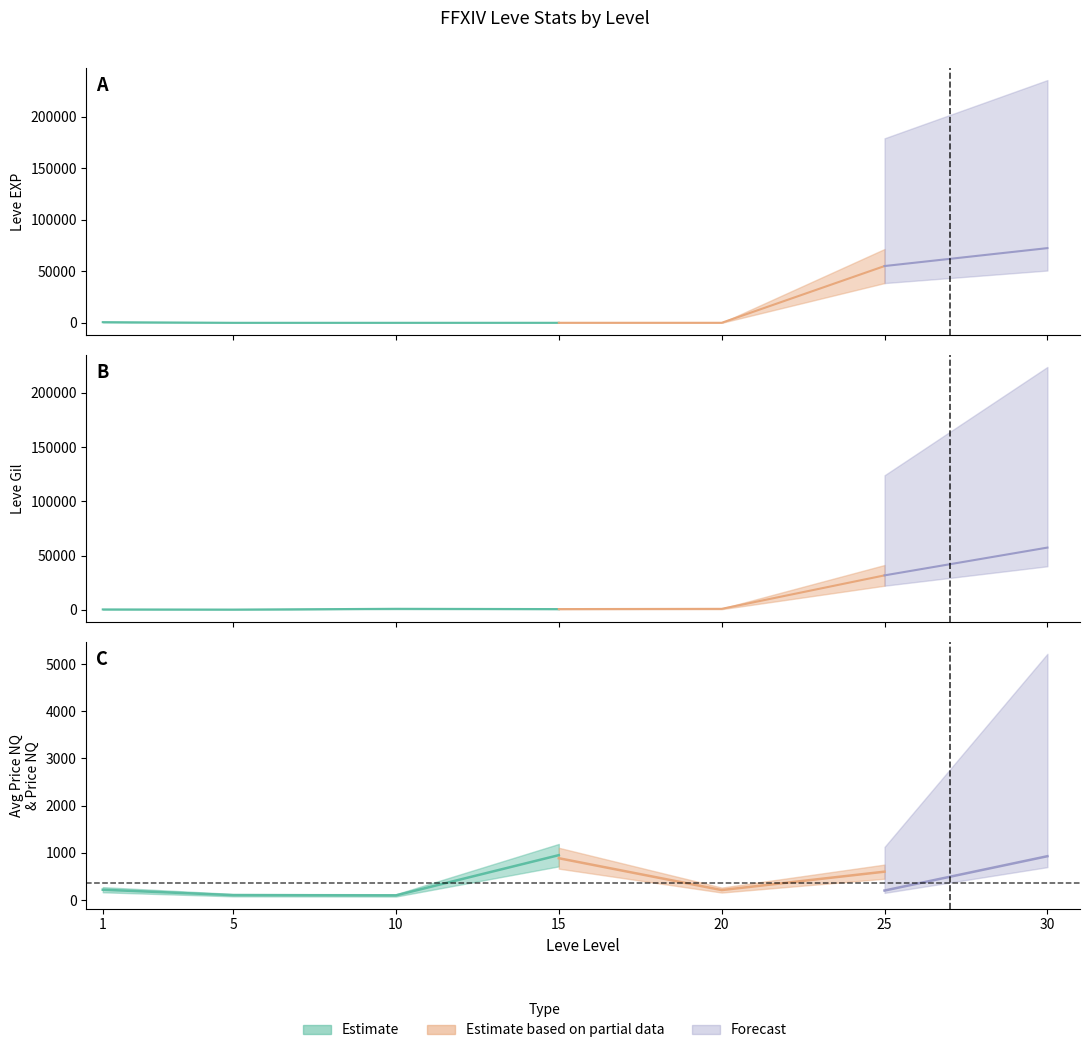

What is the total value across all series at 15?

2594.0